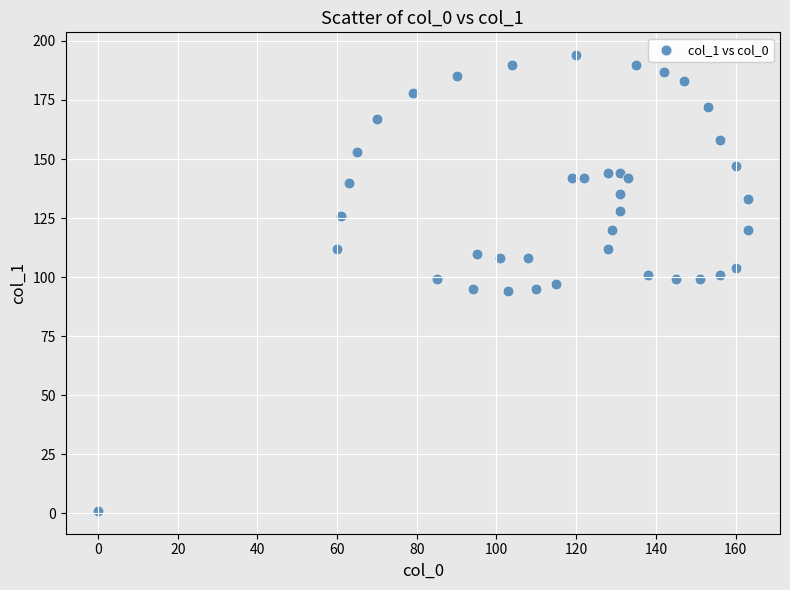

What is the range of Y values (max minus min)?

193